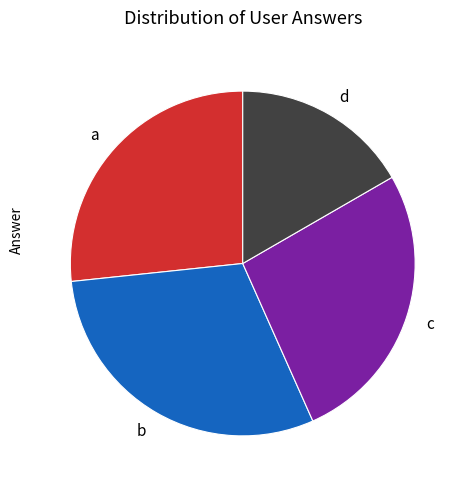

What is the ratio of the value at c to the value at d?

1.6